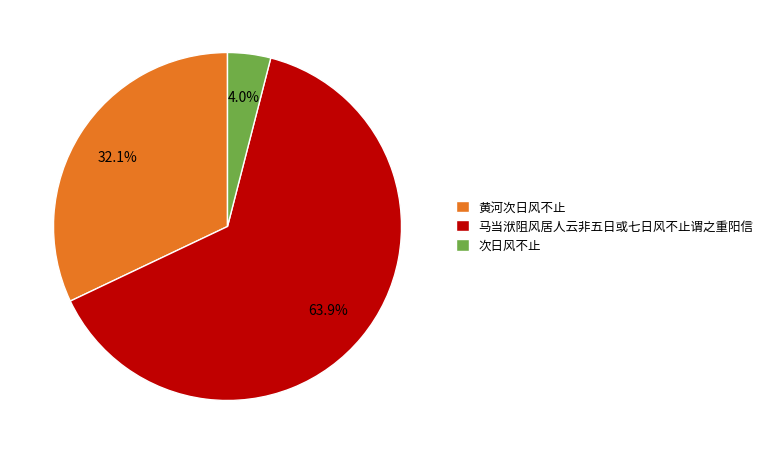

True or false: 马当洑阻风居人云非五日或七日风不止谓之重阳信 accounts for 74% of the total.

False